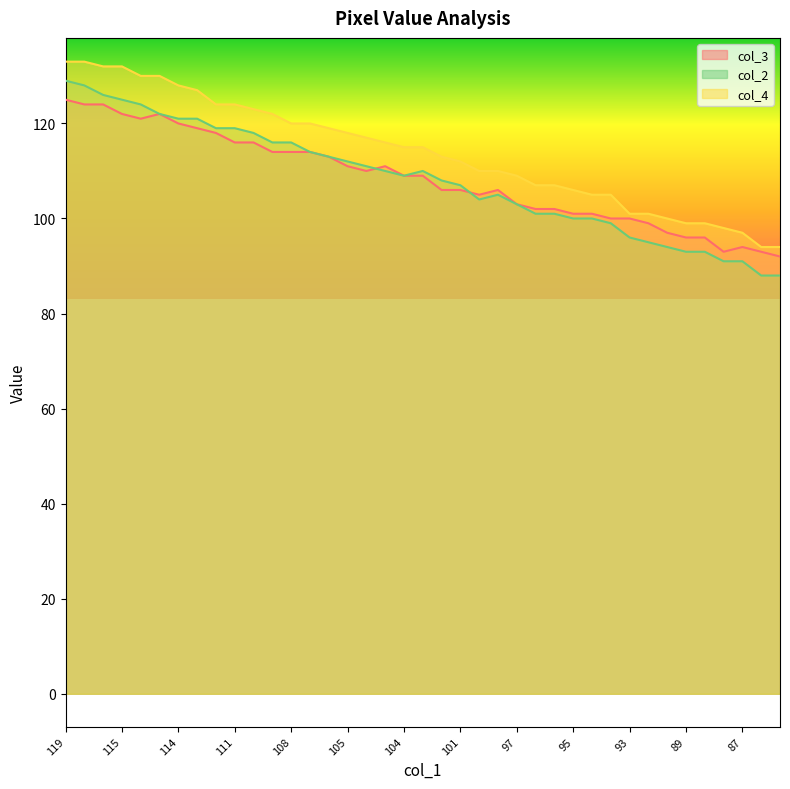

The value of col_3 at 96 is 175. True or false?

False